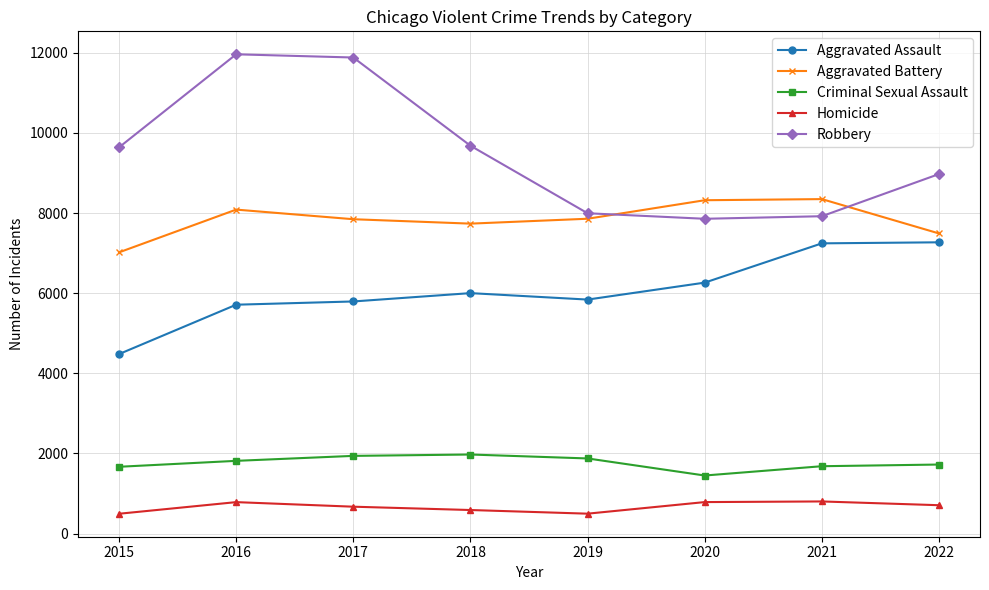

Is it true that Aggravated Assault equals 9771 at 2018?

False